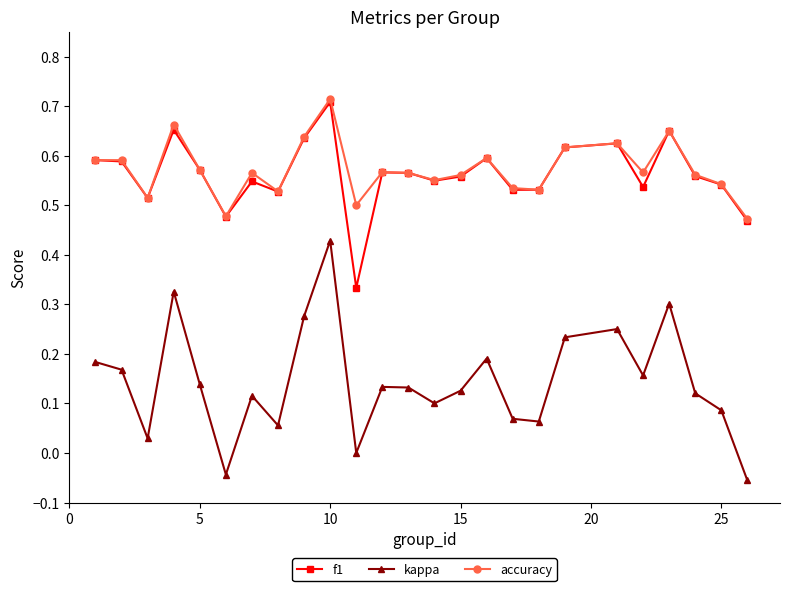

True or false: kappa has more than 2 points higher than both neighbors.

True